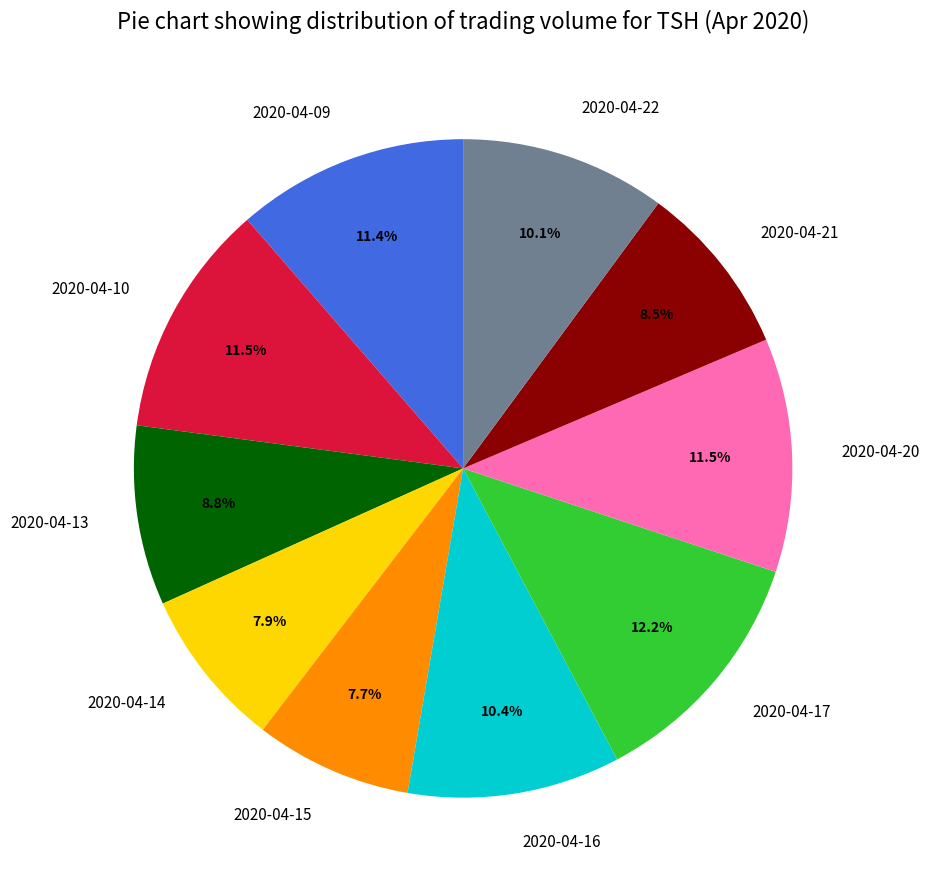

Do 2020-04-16 and 2020-04-15 together represent more than half of the pie?

No